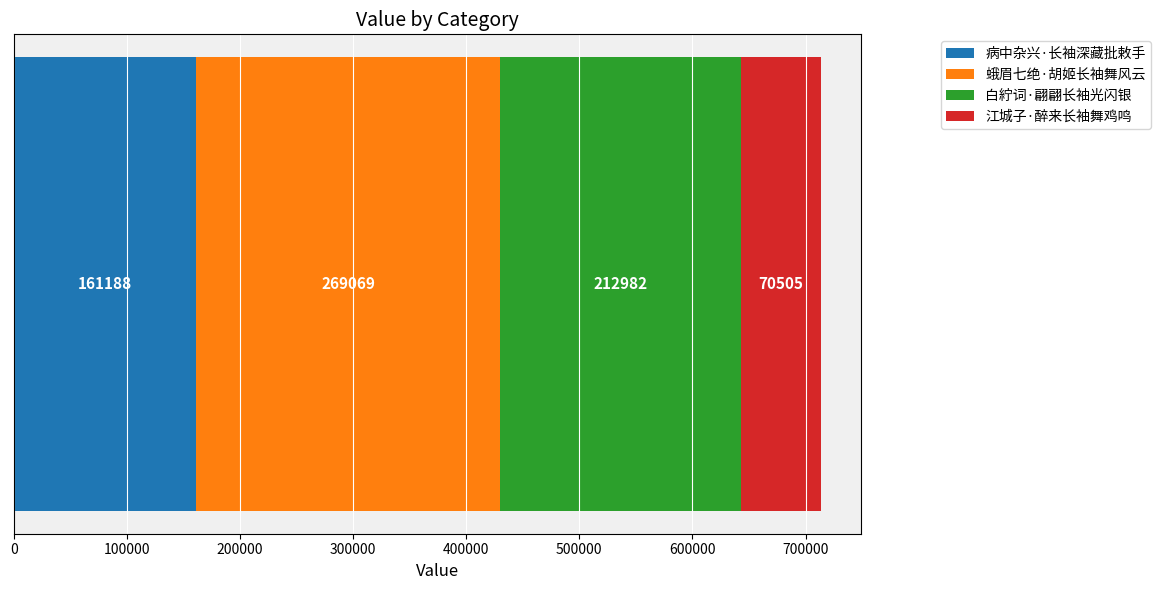

What is the lowest value of the 病中杂兴·长袖深藏批敕手 series?

161188